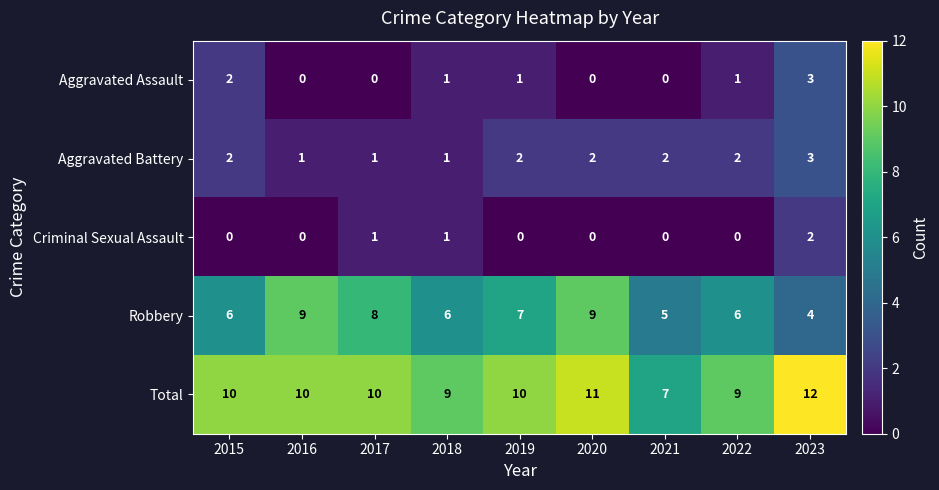

How many distinct data groups are displayed?

5